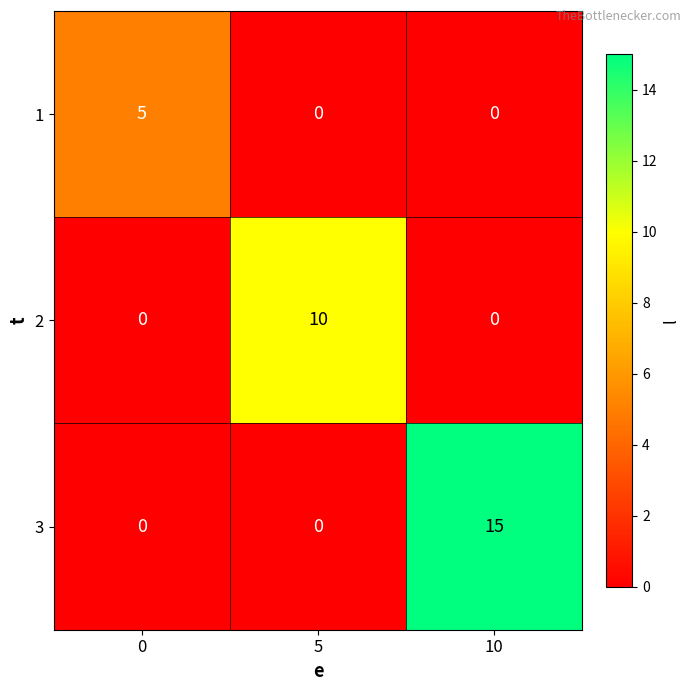

Which series has the largest range (max minus min)?

3